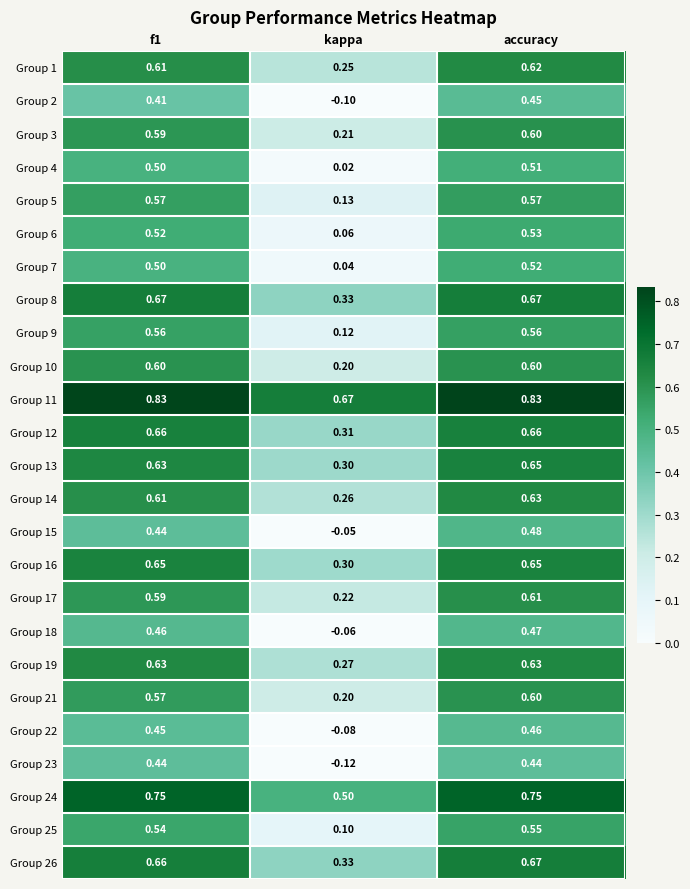

What is the minimum value shown in the chart?

-0.1